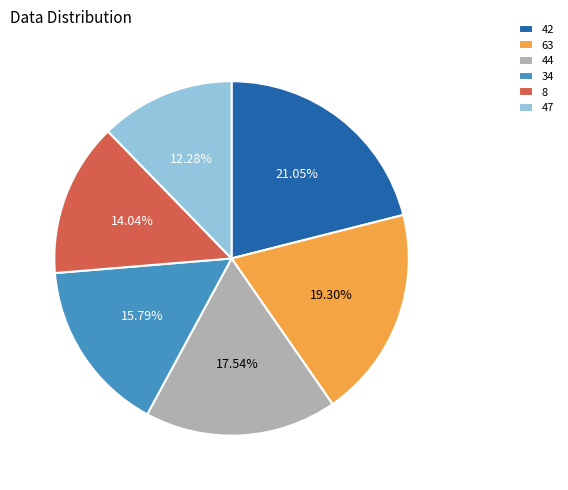

Which has a higher value, 42 or 47?

42